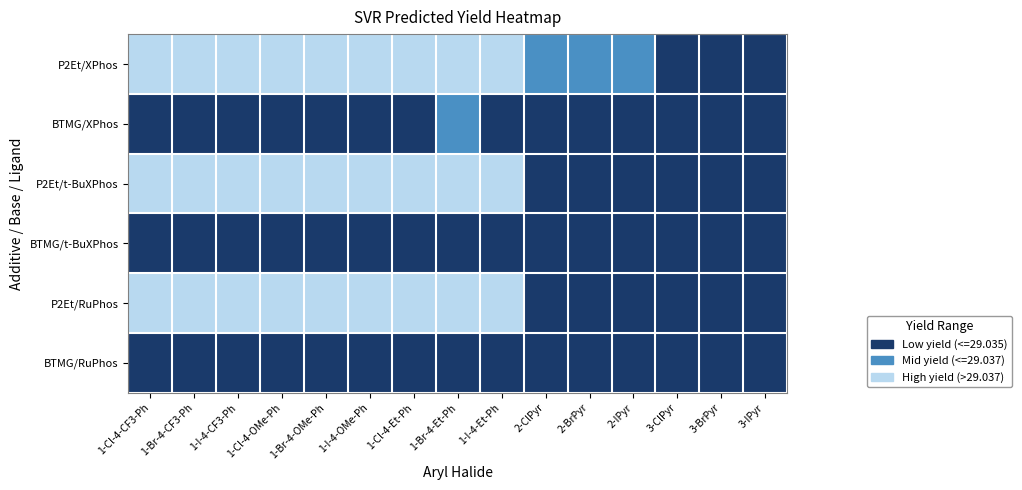

Reading left to right, extract all data points from this chart.

P2Et/XPhos: 1-Cl-4-CF3-Ph=2	1-Br-4-CF3-Ph=2	1-I-4-CF3-Ph=2	1-Cl-4-OMe-Ph=2	1-Br-4-OMe-Ph=2	1-I-4-OMe-Ph=2	1-Cl-4-Et-Ph=2	1-Br-4-Et-Ph=2	1-I-4-Et-Ph=2	2-ClPyr=1	2-BrPyr=1	2-IPyr=1	3-ClPyr=0	3-BrPyr=0	3-IPyr=0
BTMG/XPhos: 1-Cl-4-CF3-Ph=0	1-Br-4-CF3-Ph=0	1-I-4-CF3-Ph=0	1-Cl-4-OMe-Ph=0	1-Br-4-OMe-Ph=0	1-I-4-OMe-Ph=0	1-Cl-4-Et-Ph=0	1-Br-4-Et-Ph=1	1-I-4-Et-Ph=0	2-ClPyr=0	2-BrPyr=0	2-IPyr=0	3-ClPyr=0	3-BrPyr=0	3-IPyr=0
P2Et/t-BuXPhos: 1-Cl-4-CF3-Ph=2	1-Br-4-CF3-Ph=2	1-I-4-CF3-Ph=2	1-Cl-4-OMe-Ph=2	1-Br-4-OMe-Ph=2	1-I-4-OMe-Ph=2	1-Cl-4-Et-Ph=2	1-Br-4-Et-Ph=2	1-I-4-Et-Ph=2	2-ClPyr=0	2-BrPyr=0	2-IPyr=0	3-ClPyr=0	3-BrPyr=0	3-IPyr=0
BTMG/t-BuXPhos: 1-Cl-4-CF3-Ph=0	1-Br-4-CF3-Ph=0	1-I-4-CF3-Ph=0	1-Cl-4-OMe-Ph=0	1-Br-4-OMe-Ph=0	1-I-4-OMe-Ph=0	1-Cl-4-Et-Ph=0	1-Br-4-Et-Ph=0	1-I-4-Et-Ph=0	2-ClPyr=0	2-BrPyr=0	2-IPyr=0	3-ClPyr=0	3-BrPyr=0	3-IPyr=0
P2Et/RuPhos: 1-Cl-4-CF3-Ph=2	1-Br-4-CF3-Ph=2	1-I-4-CF3-Ph=2	1-Cl-4-OMe-Ph=2	1-Br-4-OMe-Ph=2	1-I-4-OMe-Ph=2	1-Cl-4-Et-Ph=2	1-Br-4-Et-Ph=2	1-I-4-Et-Ph=2	2-ClPyr=0	2-BrPyr=0	2-IPyr=0	3-ClPyr=0	3-BrPyr=0	3-IPyr=0
BTMG/RuPhos: 1-Cl-4-CF3-Ph=0	1-Br-4-CF3-Ph=0	1-I-4-CF3-Ph=0	1-Cl-4-OMe-Ph=0	1-Br-4-OMe-Ph=0	1-I-4-OMe-Ph=0	1-Cl-4-Et-Ph=0	1-Br-4-Et-Ph=0	1-I-4-Et-Ph=0	2-ClPyr=0	2-BrPyr=0	2-IPyr=0	3-ClPyr=0	3-BrPyr=0	3-IPyr=0